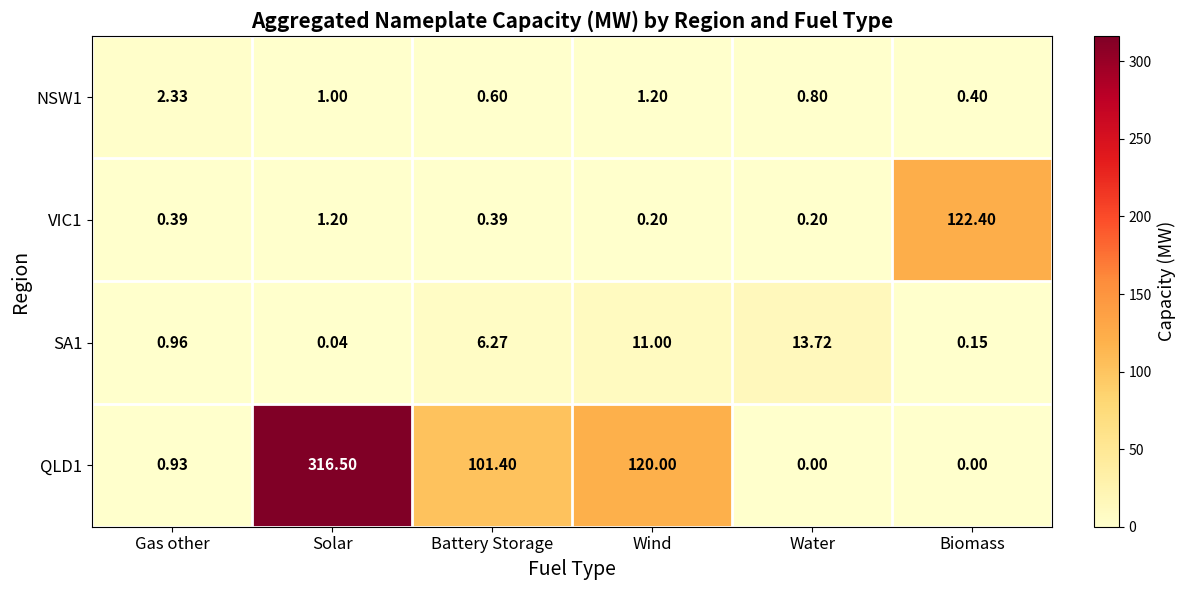

Which series changed the most between Wind and Water?

QLD1